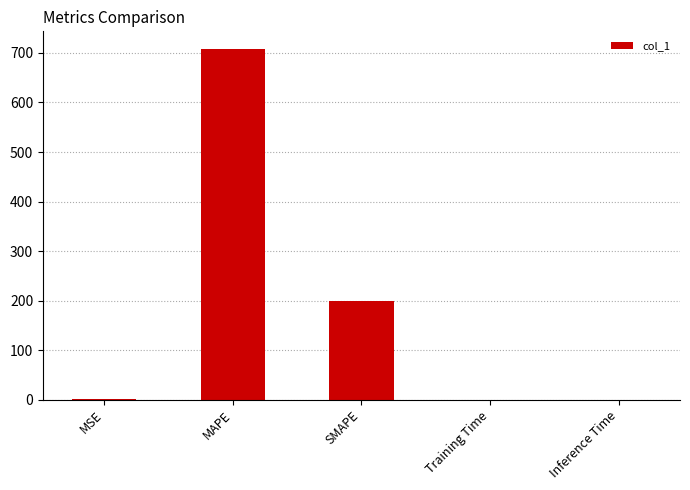

What value does the data have at SMAPE?

200.0